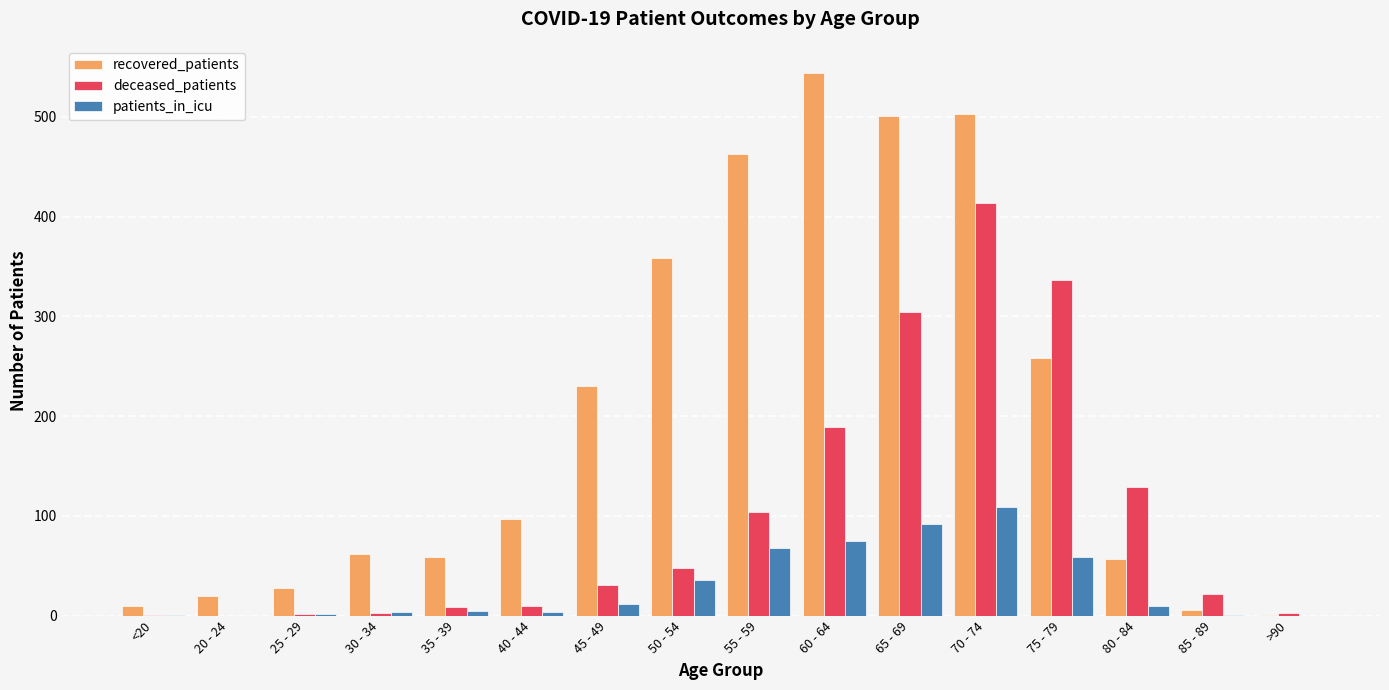

What is the difference between the patients_in_icu values at 50 - 54 and 30 - 34?

32